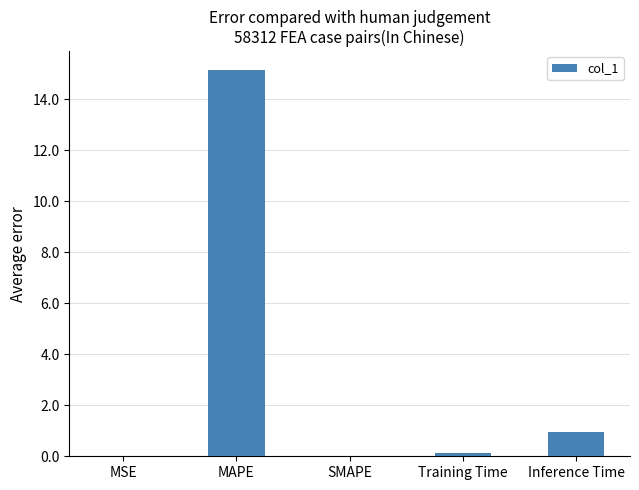

What is the sum of all values?

16.2